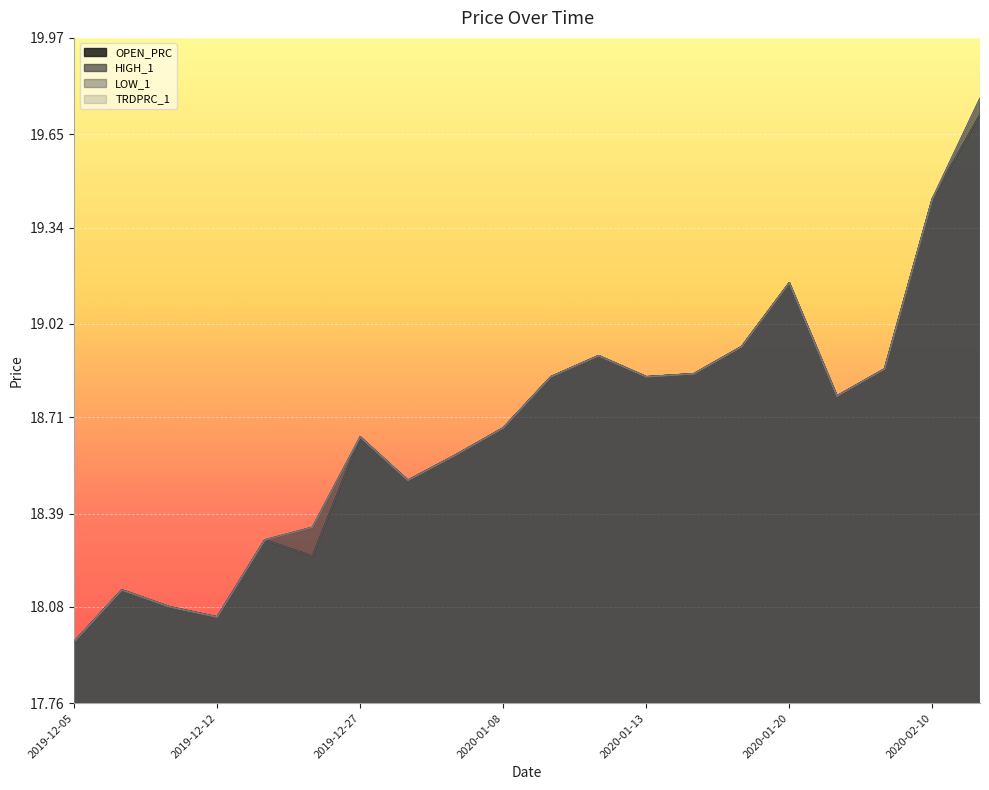

In OPEN_PRC, how many points are higher than both neighbors (excluding endpoints)?

5